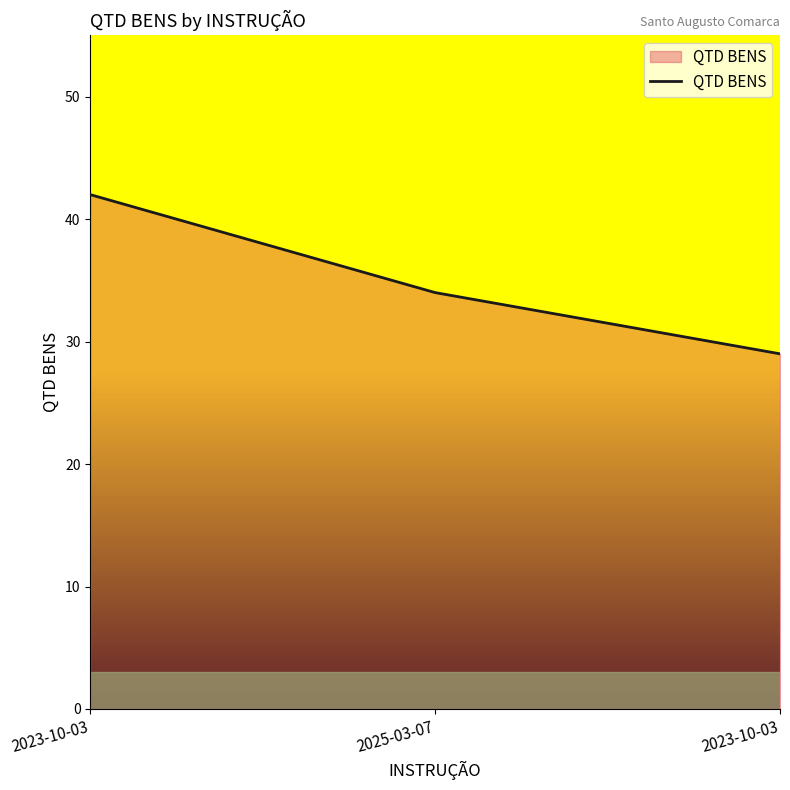

Does the chart have visible grid lines?

No